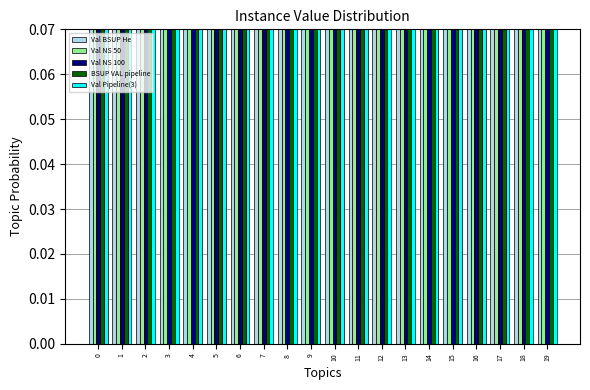

True or false: BSUP VAL pipeline has a value of 0.2 at 7.

True